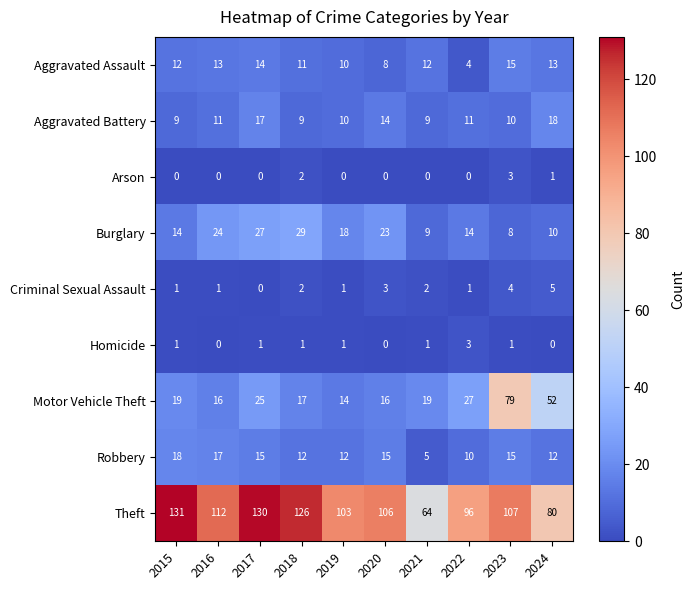

What is the spread (max minus min) of values at 2015?

131